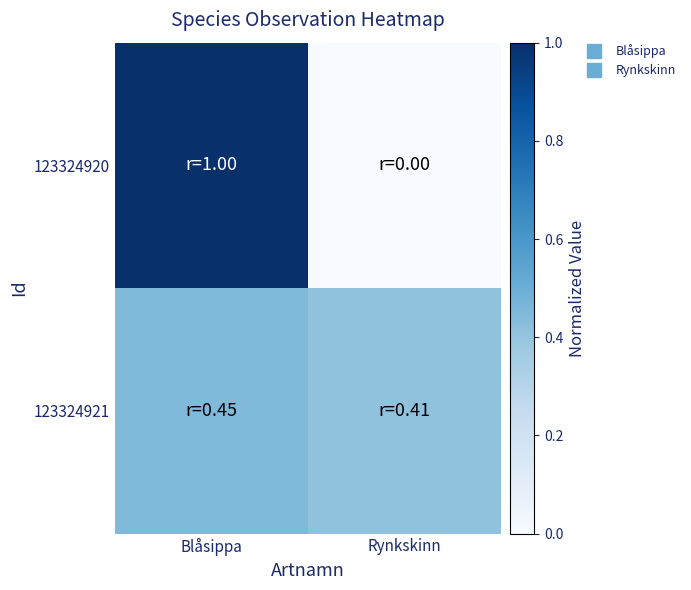

Between Blåsippa and Rynkskinn, which is larger?

Blåsippa